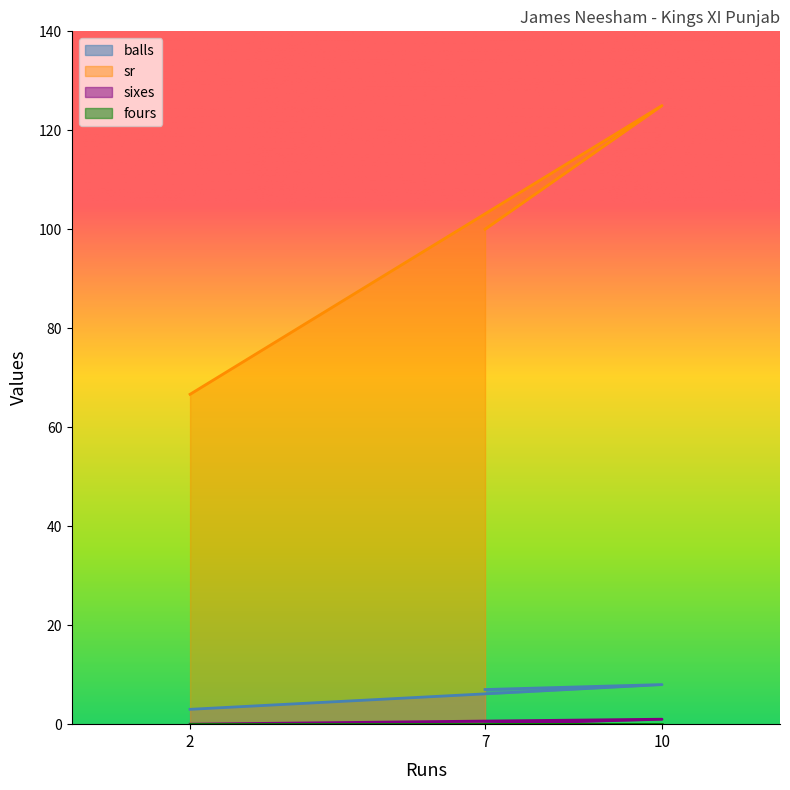

What is the total value across all series at 7?

107.0